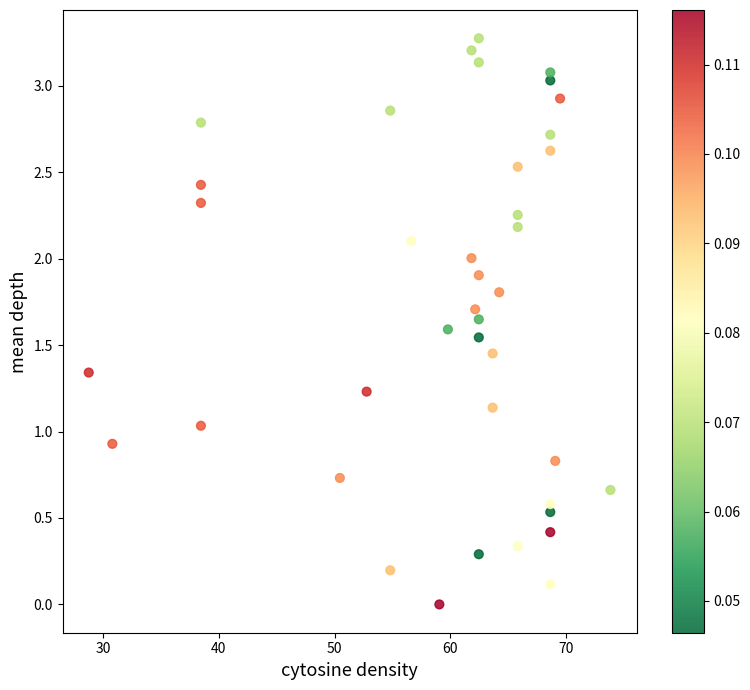

What is the range of Y values (max minus min)?

3.3